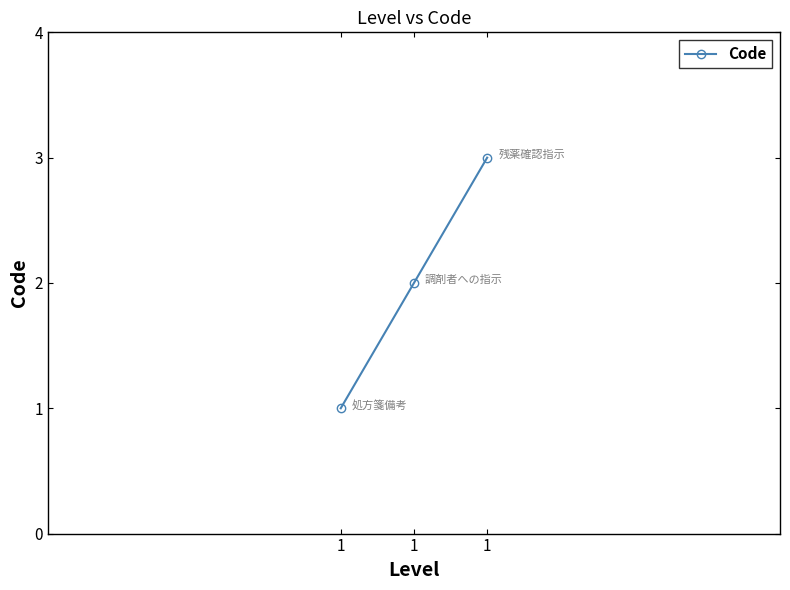

Reading right to left, transcribe all the data shown in this chart.

1=3	1=2	1=1